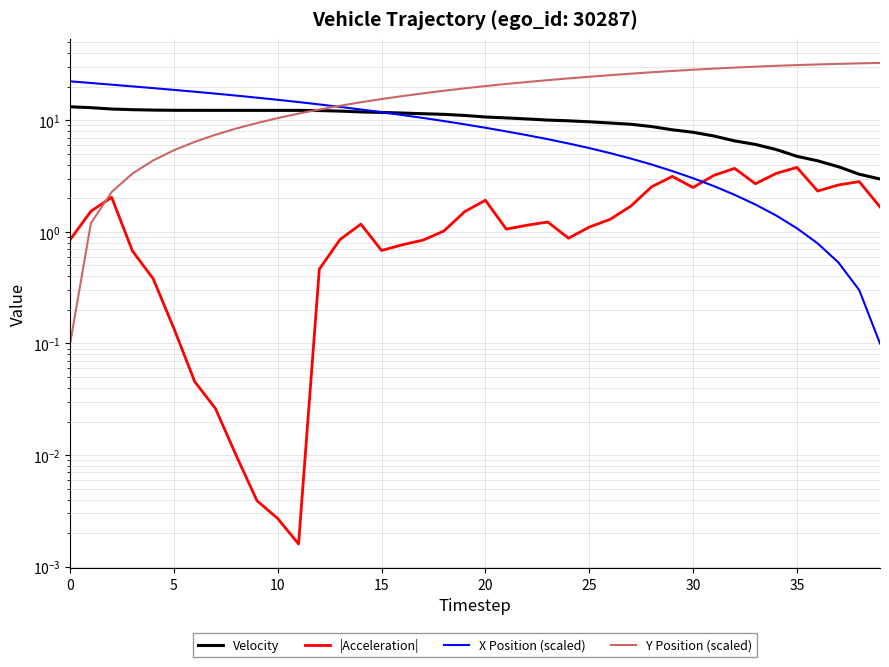

Reading right to left, what are all the values shown in this chart?

Velocity: 3.0	3.3	3.8	4.3	4.8	5.5	6.1	6.5	7.2	7.8	8.2	8.8	9.2	9.4	9.7	9.9	10.0	10.3	10.5	10.7	11.0	11.3	11.4	11.6	11.7	11.9	12.1	12.2	12.3	12.3	12.3	12.3	12.3	12.3	12.3	12.3	12.4	12.6	13.0	13.2
|Acceleration|: 1.7	2.8	2.6	2.3	3.8	3.3	2.7	3.7	3.2	2.5	3.1	2.5	1.7	1.3	1.1	0.9	1.2	1.1	1.1	1.9	1.5	1.0	0.8	0.8	0.7	1.2	0.9	0.5	0.0	0.0	0.0	0.0	0.0	0.0	0.1	0.4	0.7	2.0	1.5	0.9
X Position (scaled): 0.1	0.3	0.5	0.8	1.1	1.4	1.8	2.1	2.6	3.0	3.5	4.0	4.5	5.1	5.6	6.2	6.8	7.3	7.9	8.6	9.2	9.8	10.5	11.1	11.8	12.5	13.2	13.9	14.5	15.2	15.9	16.6	17.3	18.0	18.7	19.4	20.1	20.8	21.6	22.3
Y Position (scaled): 32.6	32.3	32.0	31.6	31.2	30.7	30.2	29.6	29.0	28.3	27.6	26.9	26.1	25.3	24.5	23.7	22.9	22.0	21.1	20.2	19.3	18.4	17.4	16.5	15.5	14.5	13.5	12.5	11.5	10.5	9.4	8.4	7.4	6.4	5.4	4.4	3.3	2.3	1.2	0.1